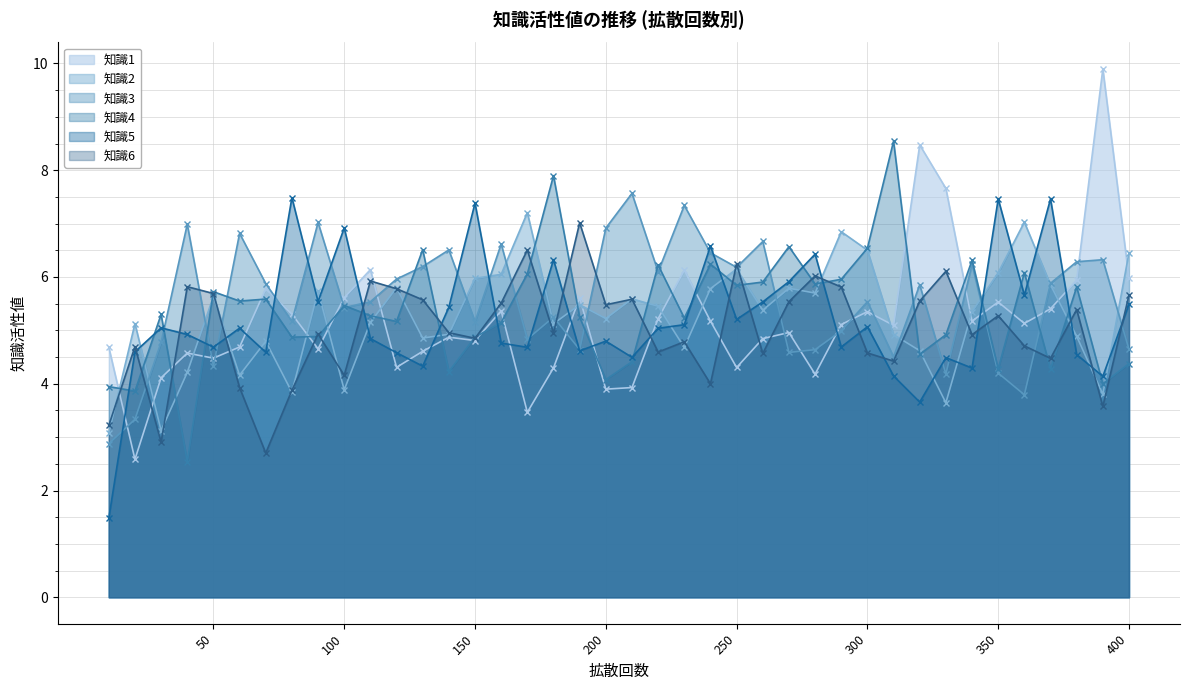

The value of 知識6 at 70 is 2.7. True or false?

True